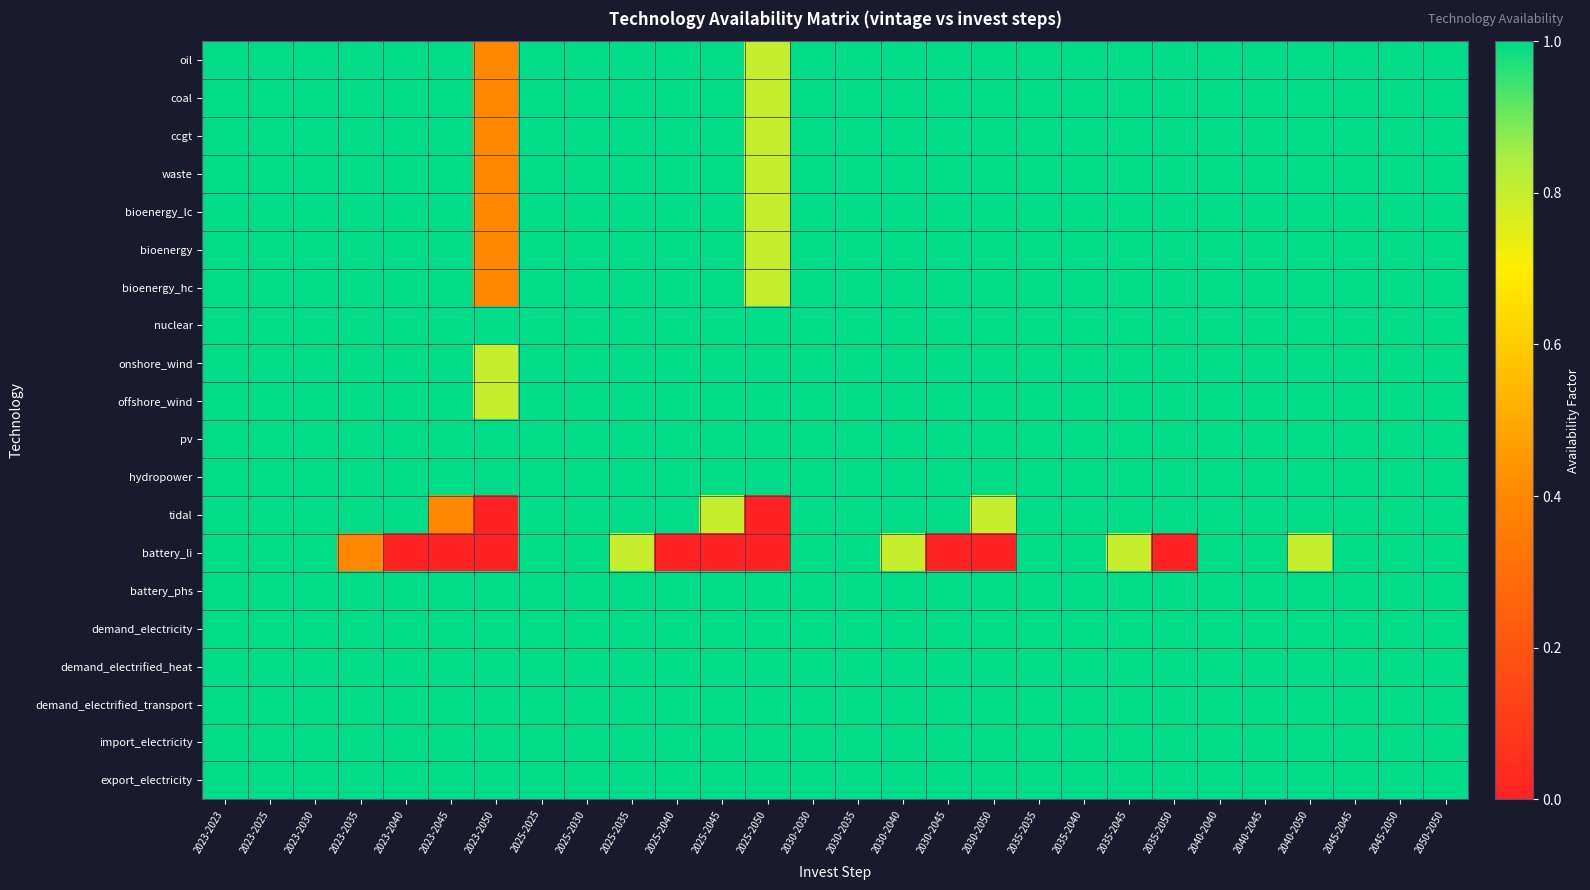

Between 2025-2040 and 2023-2045, which is larger?

2025-2040